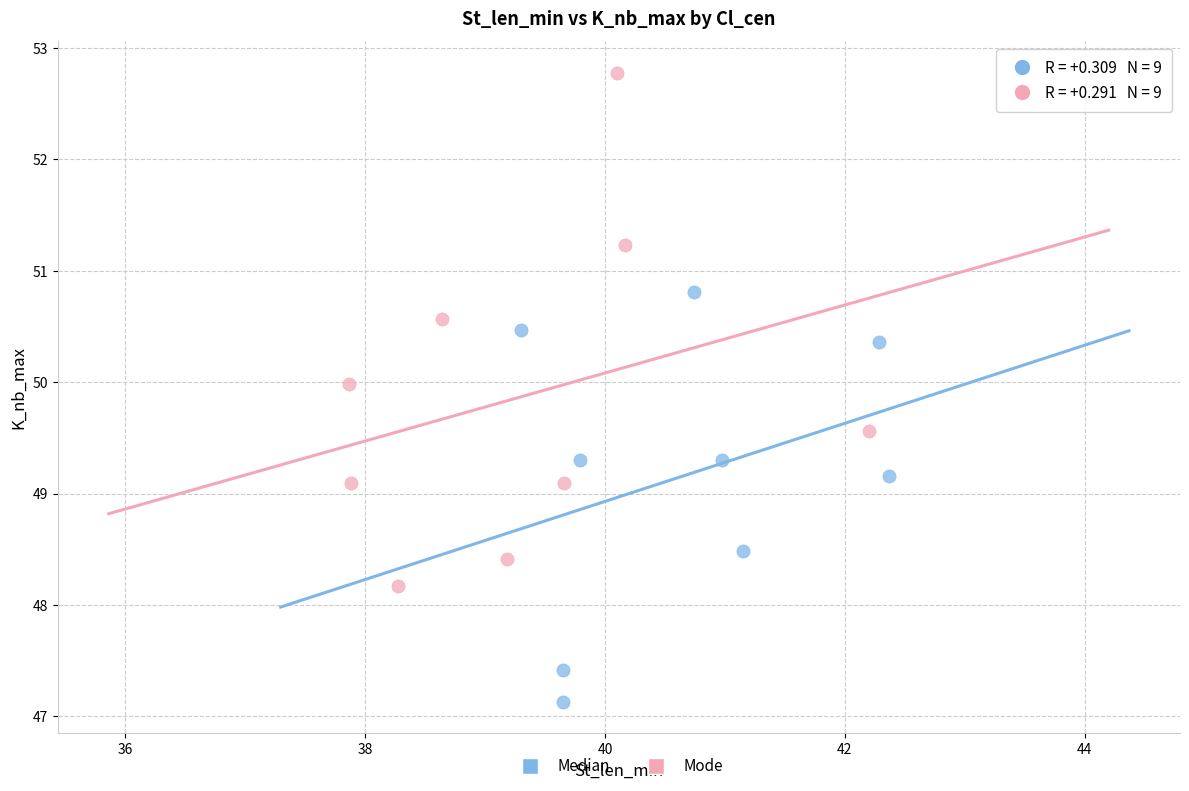

Which series contains the lowest Y value?

Median